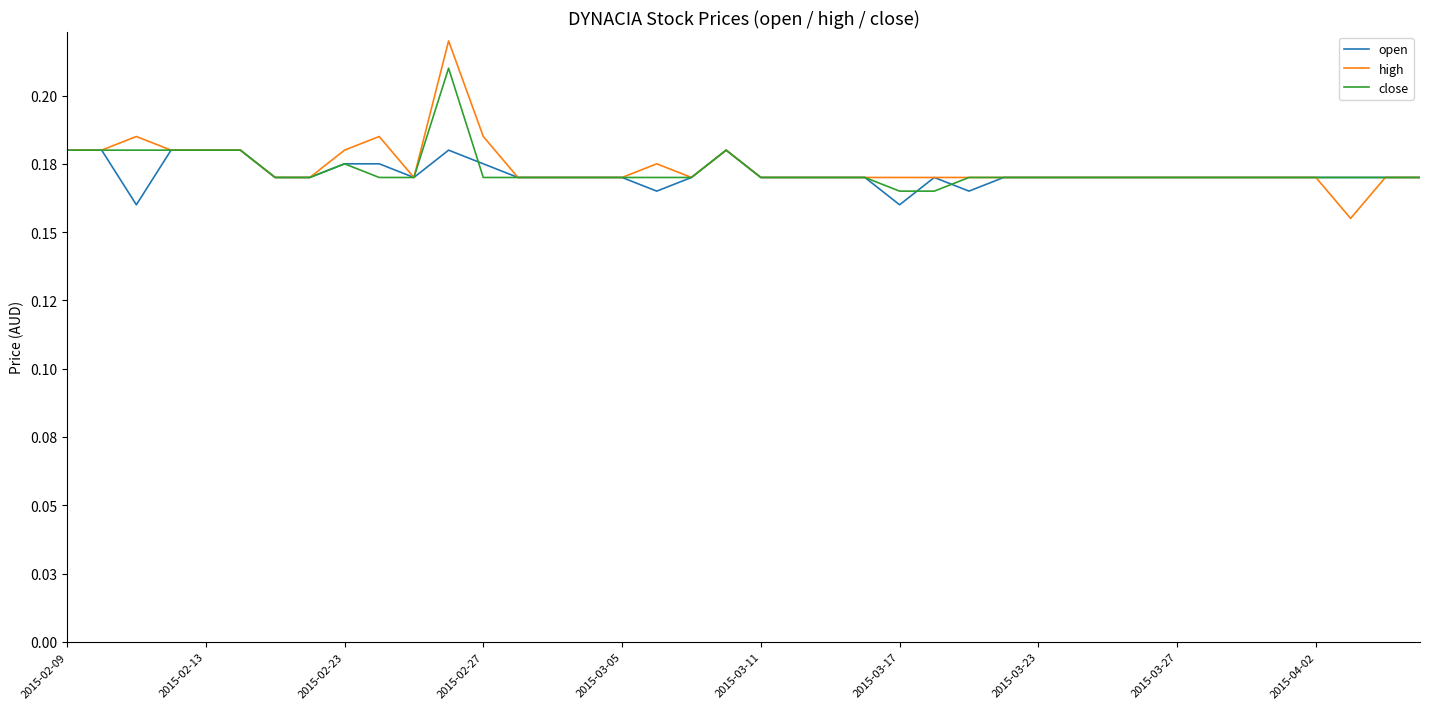

Does the chart have visible grid lines?

No